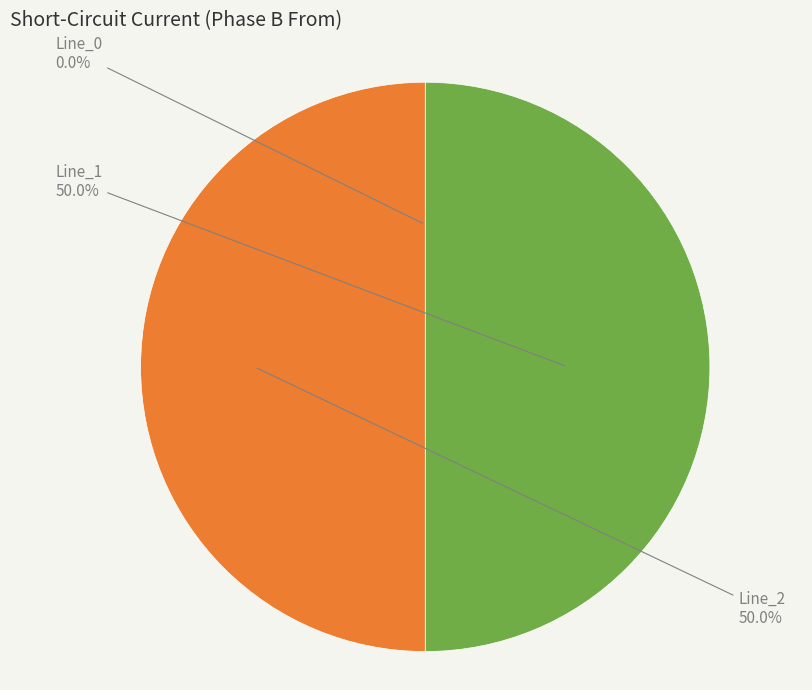

What is the ratio of the value at Line_1 to the value at Line_2?

1.0